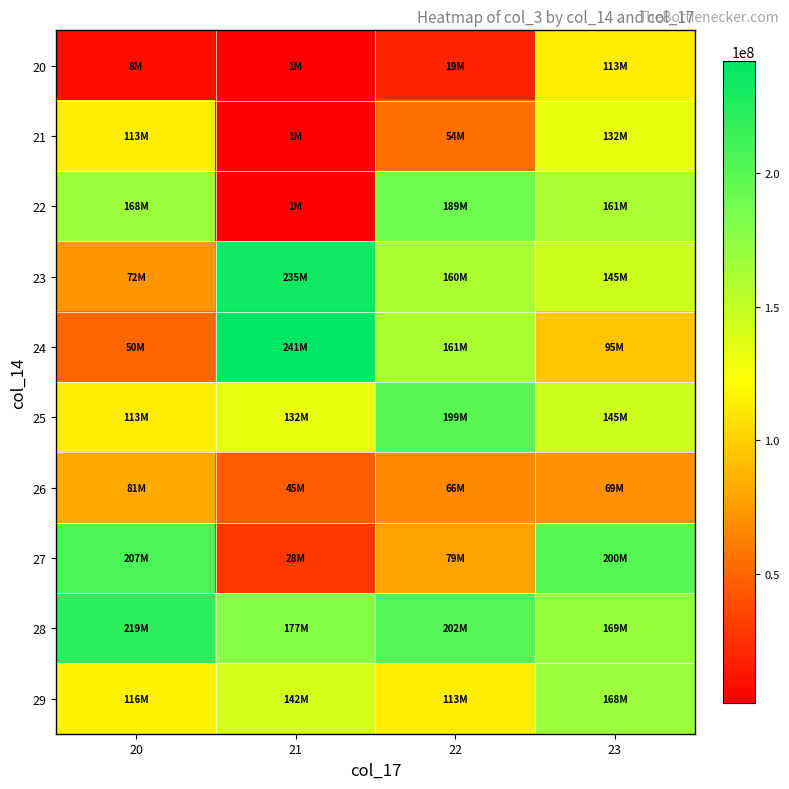

Which series has the largest total across all categories?

28